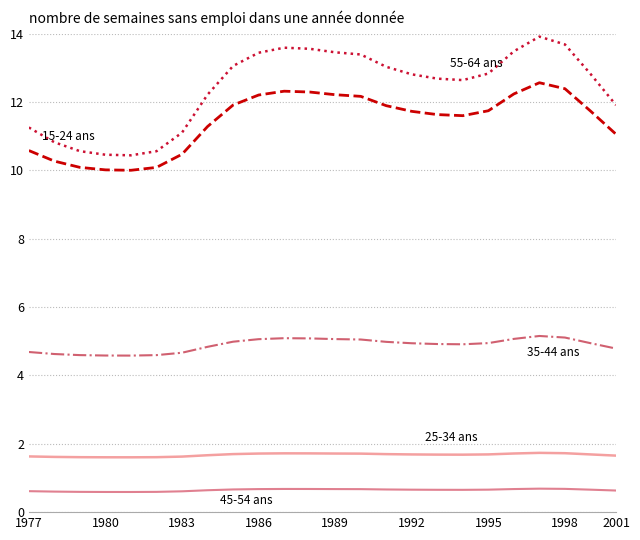

What is the minimum value shown in the chart?

0.6